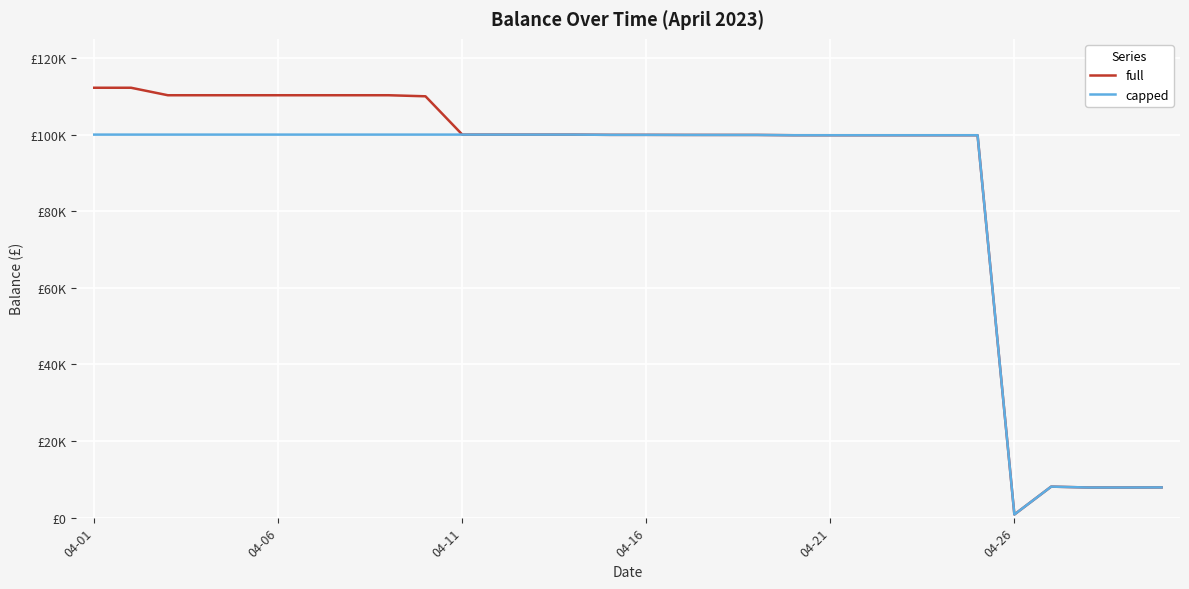

Reading right to left, extract all data points from this chart.

full: 7890.8	7865.7	7868.2	8096.8	825.5	99833.2	99833.2	99833.2	99833.2	99833.2	99836.1	99913.1	99913.0	99917.1	99936.0	99936.0	100000.0	100000.0	100000.0	100000.0	110000.0	110275.3	110275.3	110275.3	110275.3	110275.3	110275.3	110275.3	112230.1	112230.1
capped: 7890.8	7865.7	7868.2	8096.8	825.5	99833.2	99833.2	99833.2	99833.2	99833.2	99836.1	99913.1	99913.0	99917.1	99936.0	99936.0	100000.0	100000.0	100000.0	100000.0	100000.0	100000.0	100000.0	100000.0	100000.0	100000.0	100000.0	100000.0	100000.0	100000.0